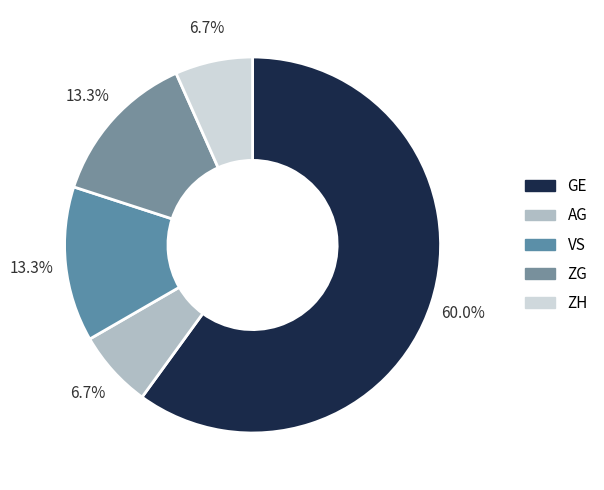

Count the number of slices in the pie.

5